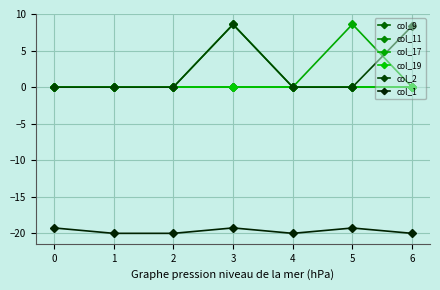

Does the chart have visible grid lines?

Yes